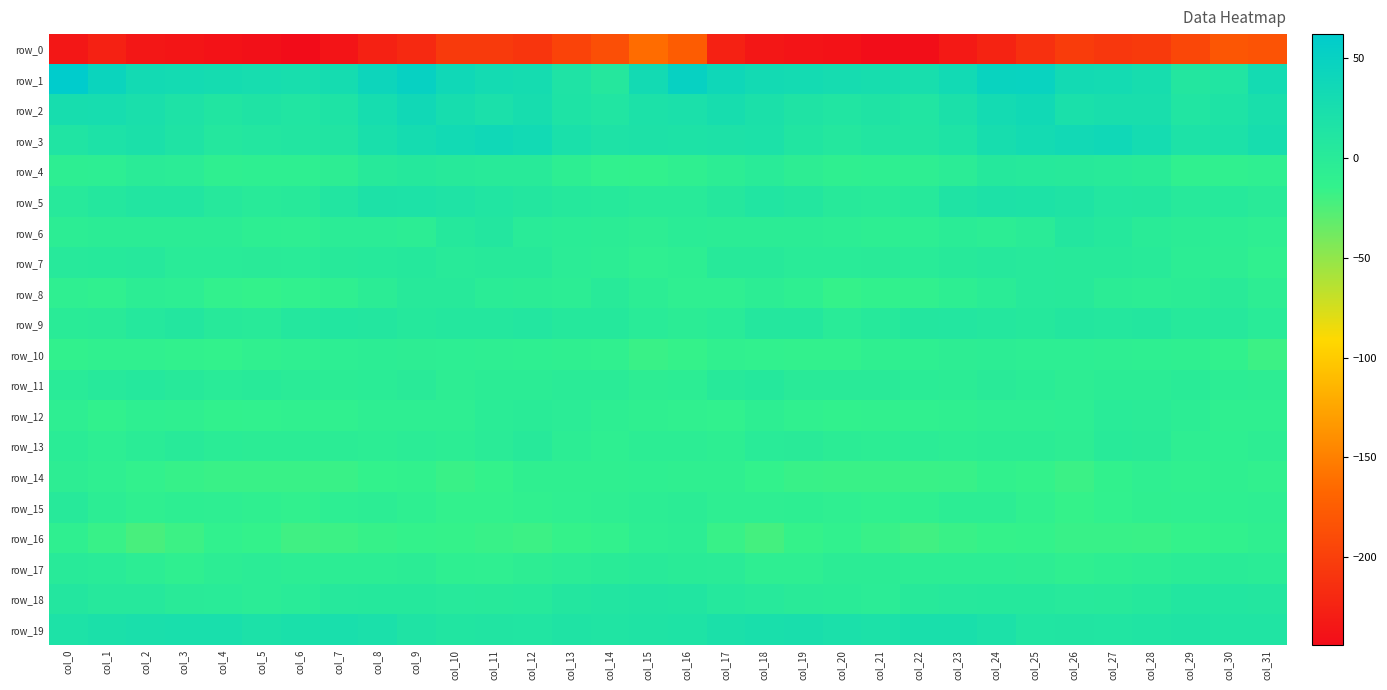

How many values in row_4 are above zero?

9